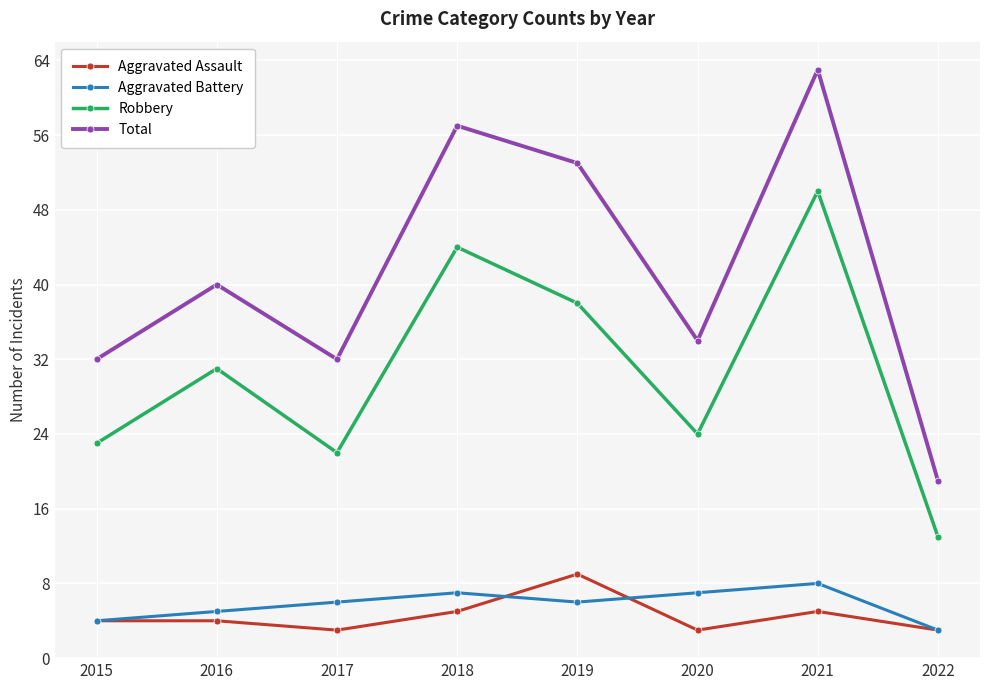

What is the maximum value for Robbery?

50